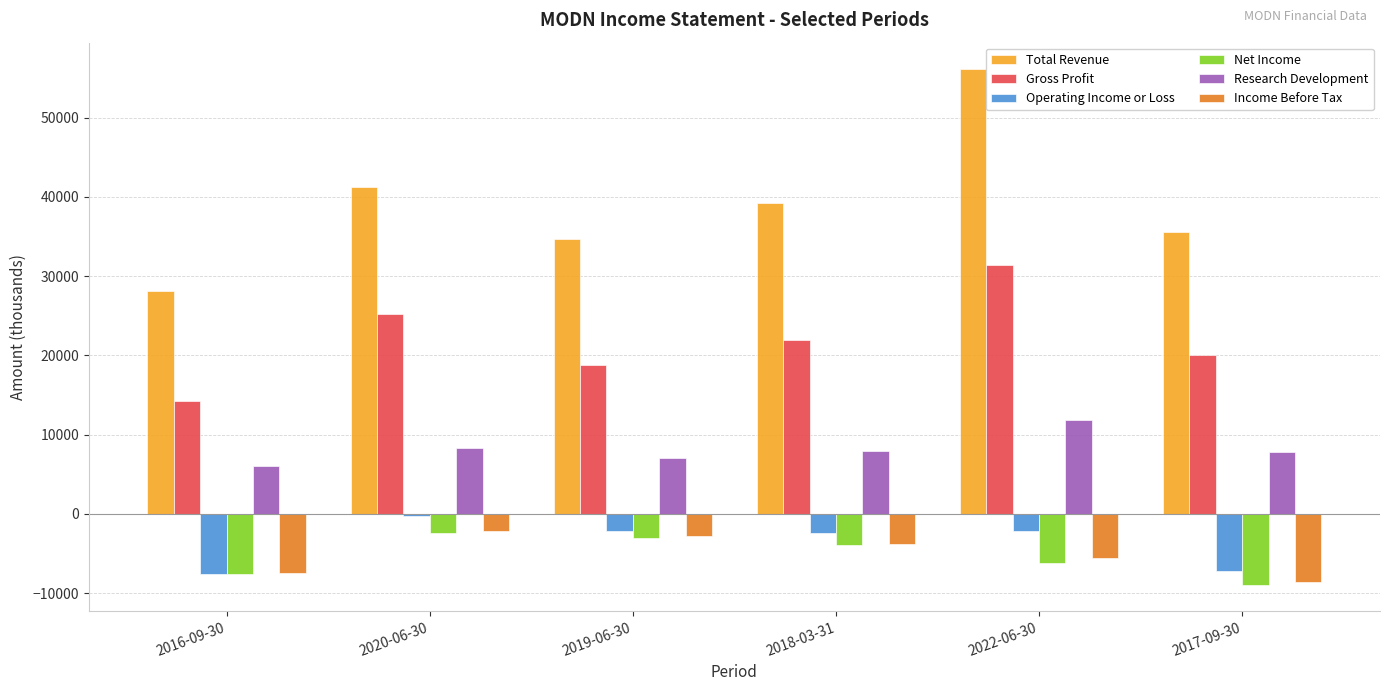

Between 2019-06-30 and 2018-03-31, which series saw the biggest shift?

Total Revenue